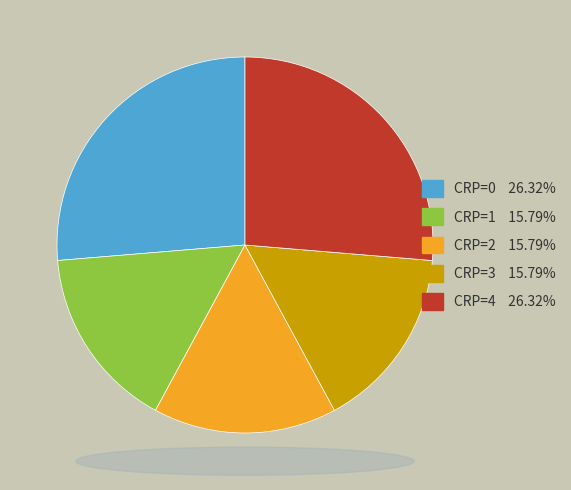

Count the number of slices in the pie.

5